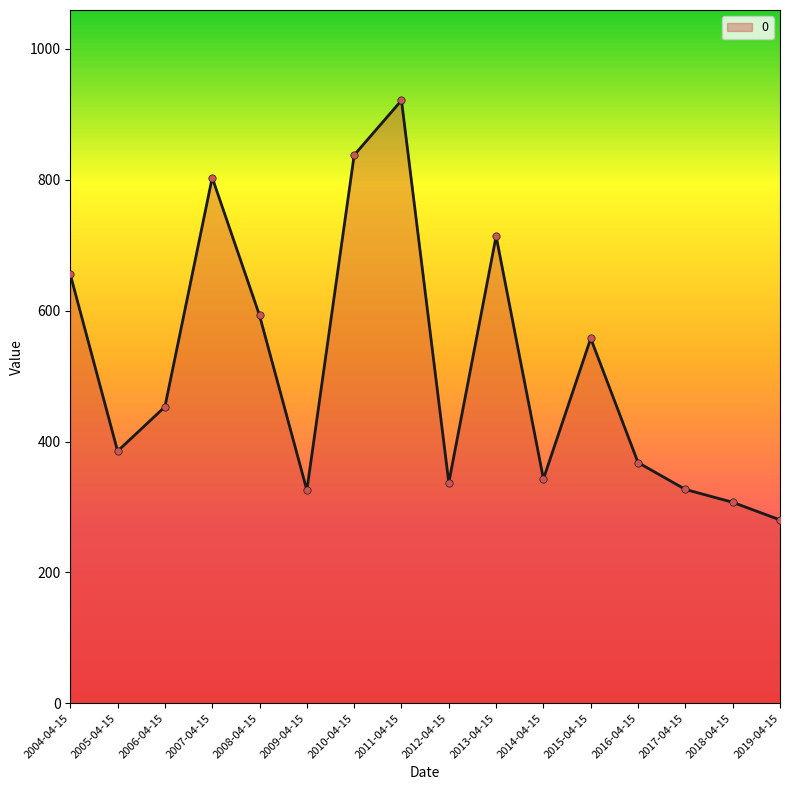

What is the change in value from 2008-04-15 to 2011-04-15?

+328.6